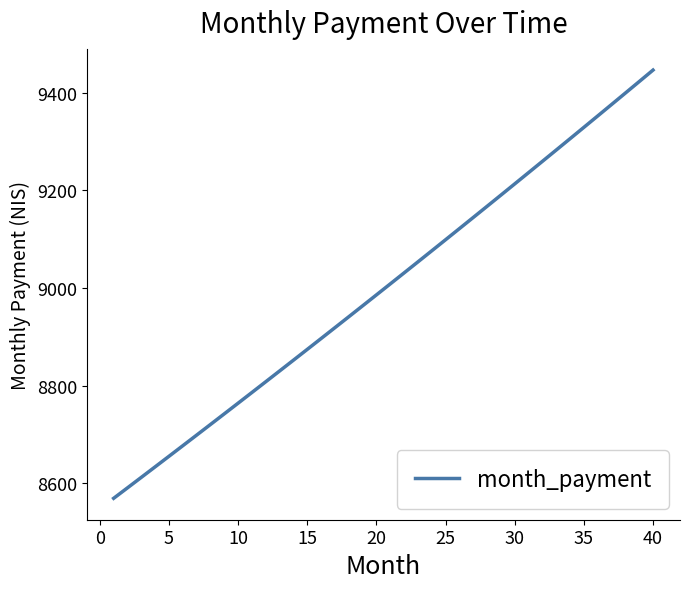

What is the minimum value shown in the chart?

8569.6